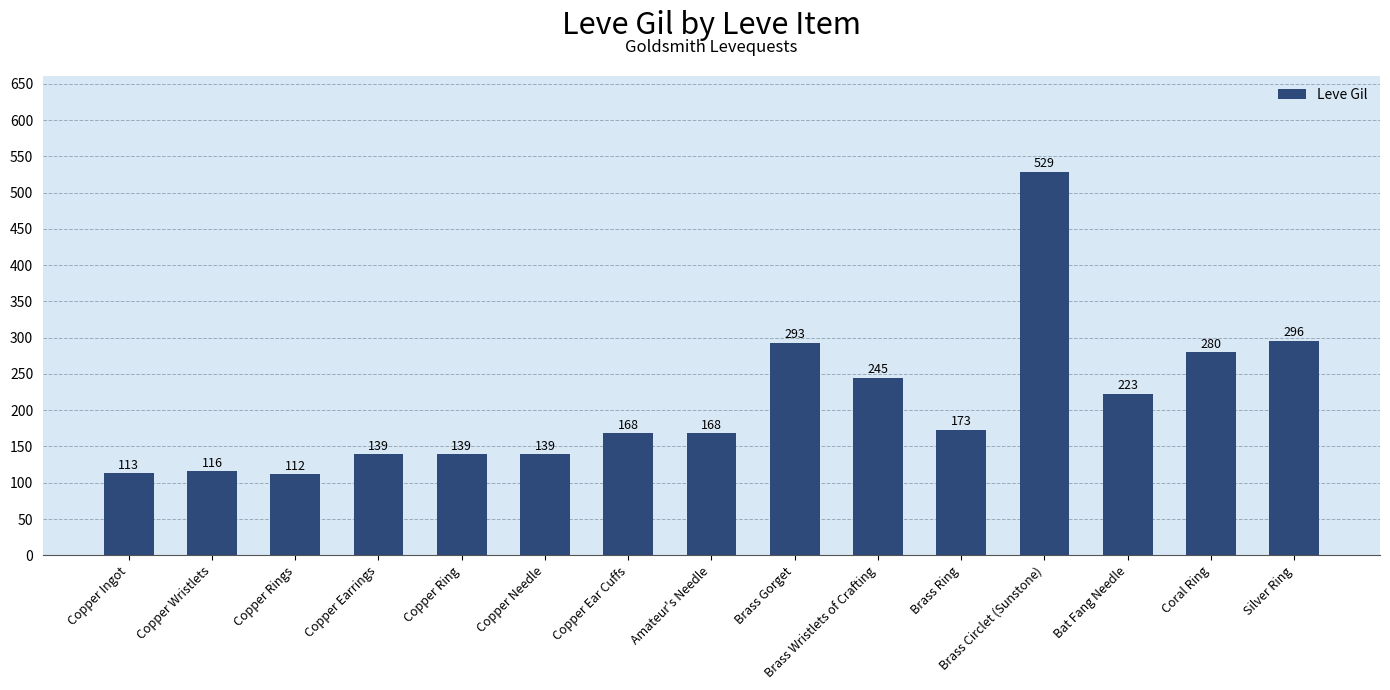

What is the approximate value at Copper Ring?

139